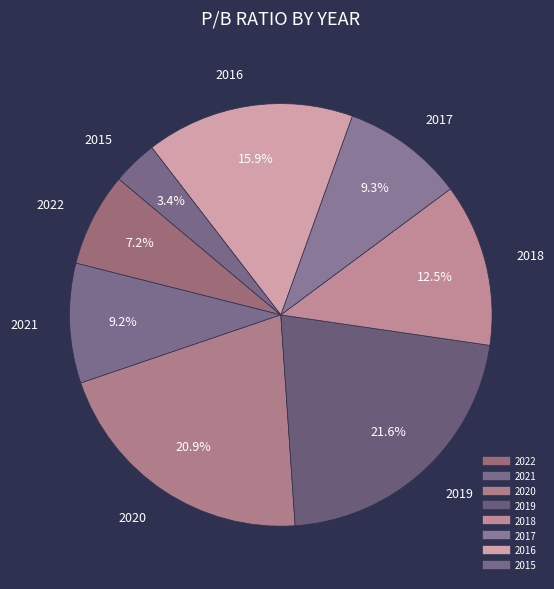

Rank the categories by value from lowest to highest.

2015, 2022, 2021, 2017, 2018, 2016, 2020, 2019